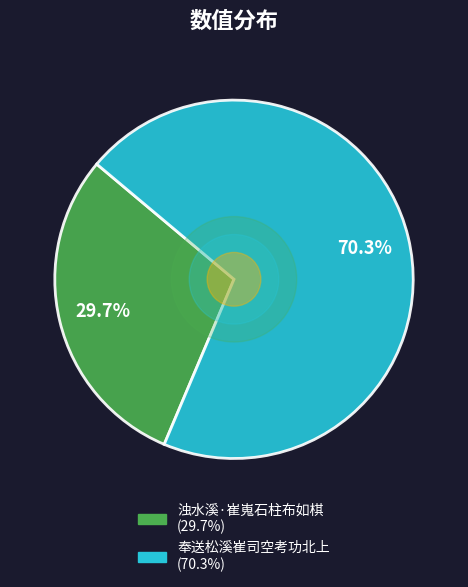

What is the largest slice in the pie chart?

奉送松溪崔司空考功北上